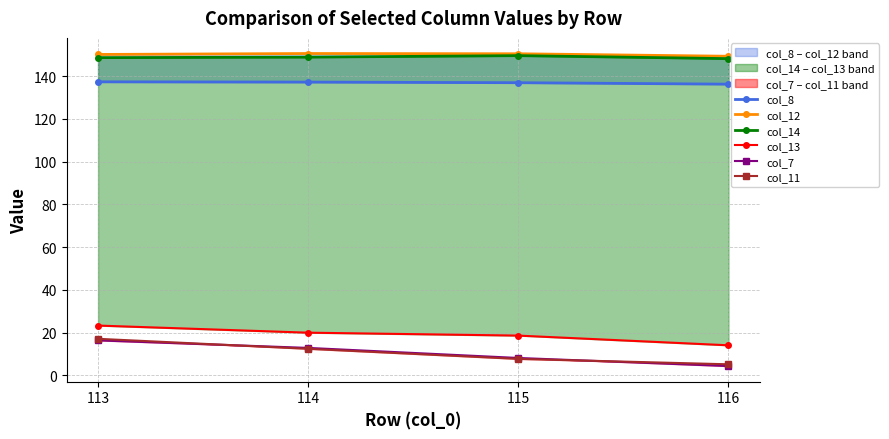

Reading right to left, list all the values displayed in this chart.

col_8: 136.2	136.9	137.2	137.3
col_12: 149.3	150.5	150.6	150.1
col_14: 148.2	149.6	148.9	148.6
col_13: 14.1	18.6	20.0	23.3
col_7: 4.4	8.1	12.8	16.4
col_11: 5.2	7.7	12.4	17.1